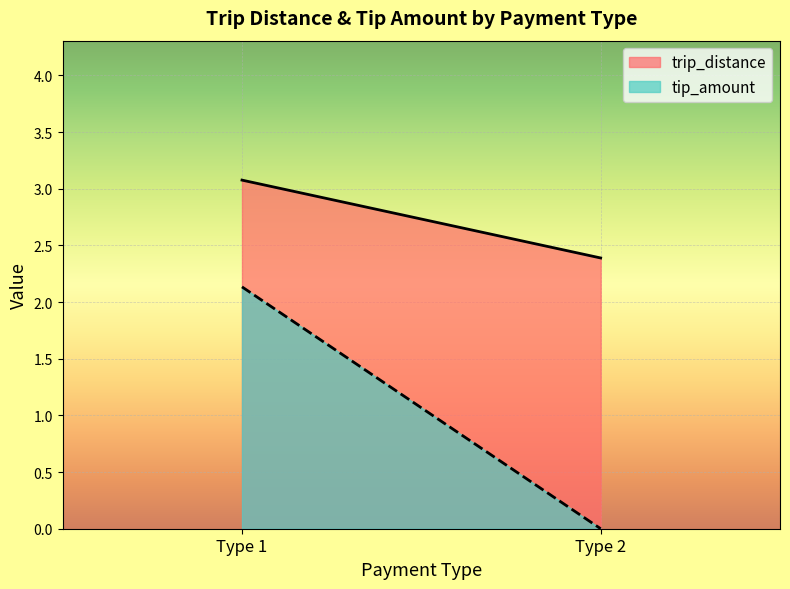

What is the difference between the maximum and minimum values in the trip_distance series?

0.7